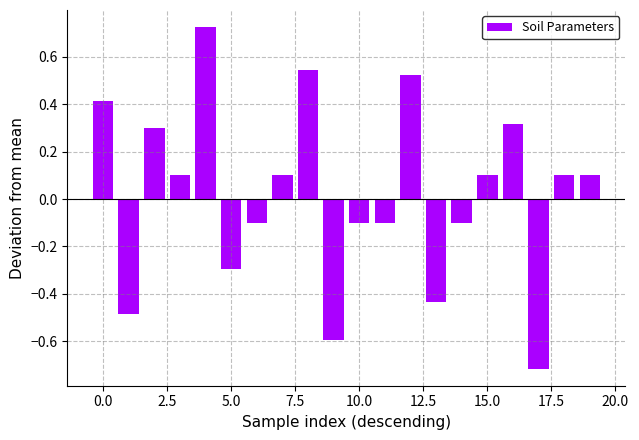

What is the smallest value displayed?

-0.7